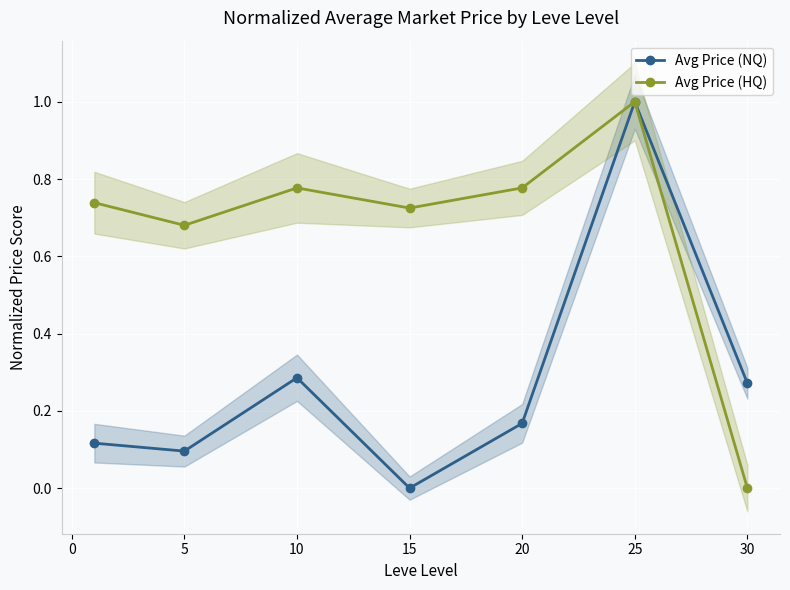

In Avg Price (HQ), how many points are lower than both neighbors (excluding endpoints)?

2